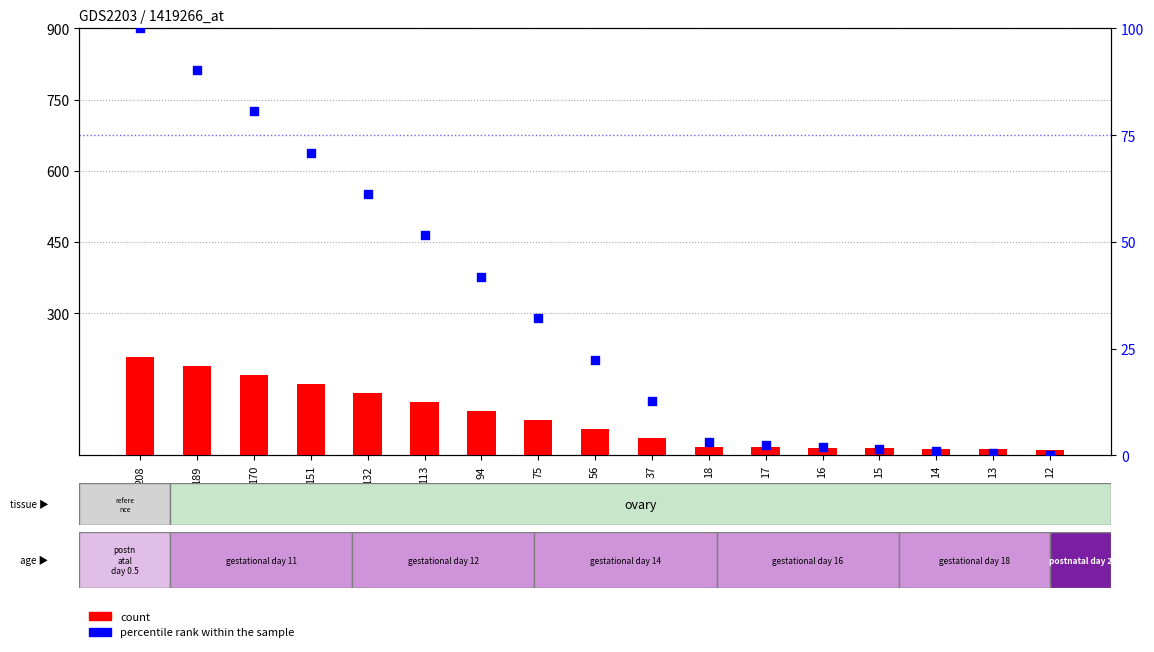

Which series has the largest total across all categories?

count